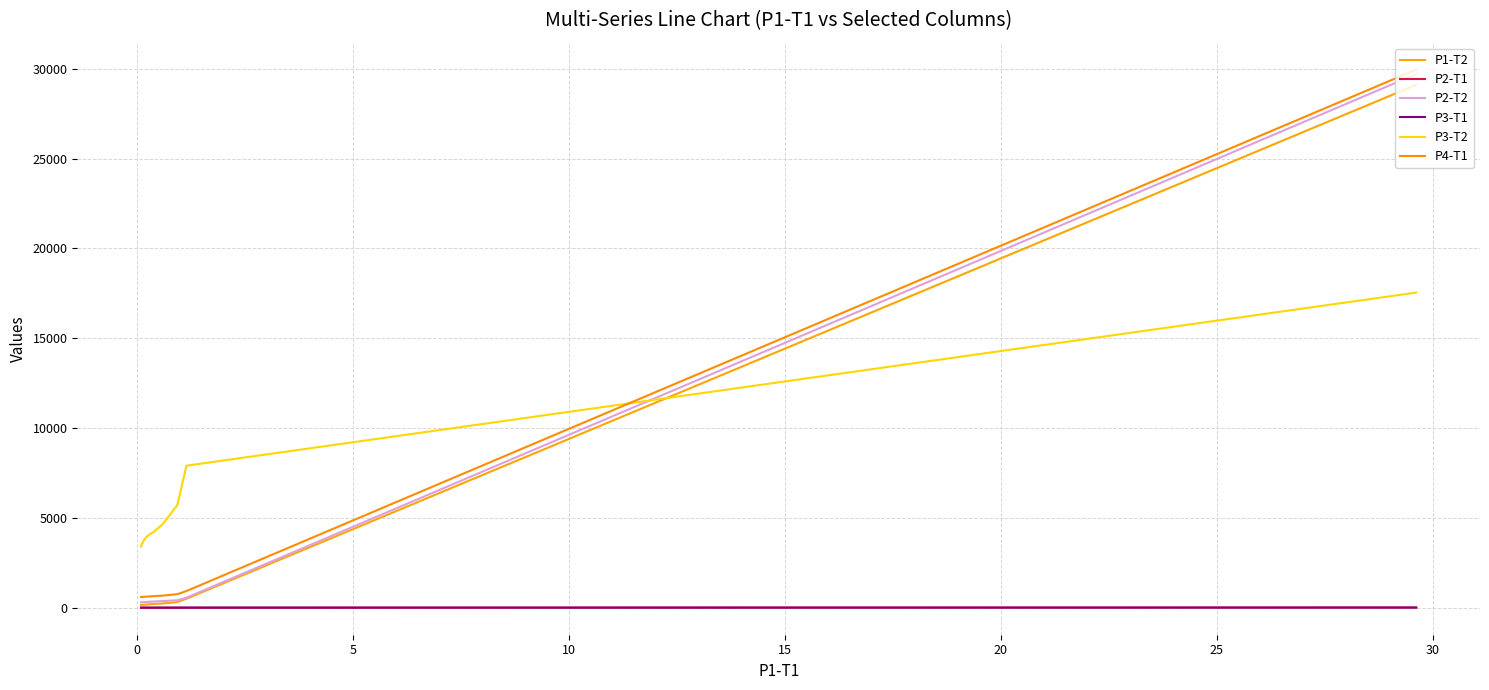

What are all the series names shown in the legend?

P1-T2, P2-T1, P2-T2, P3-T1, P3-T2, P4-T1